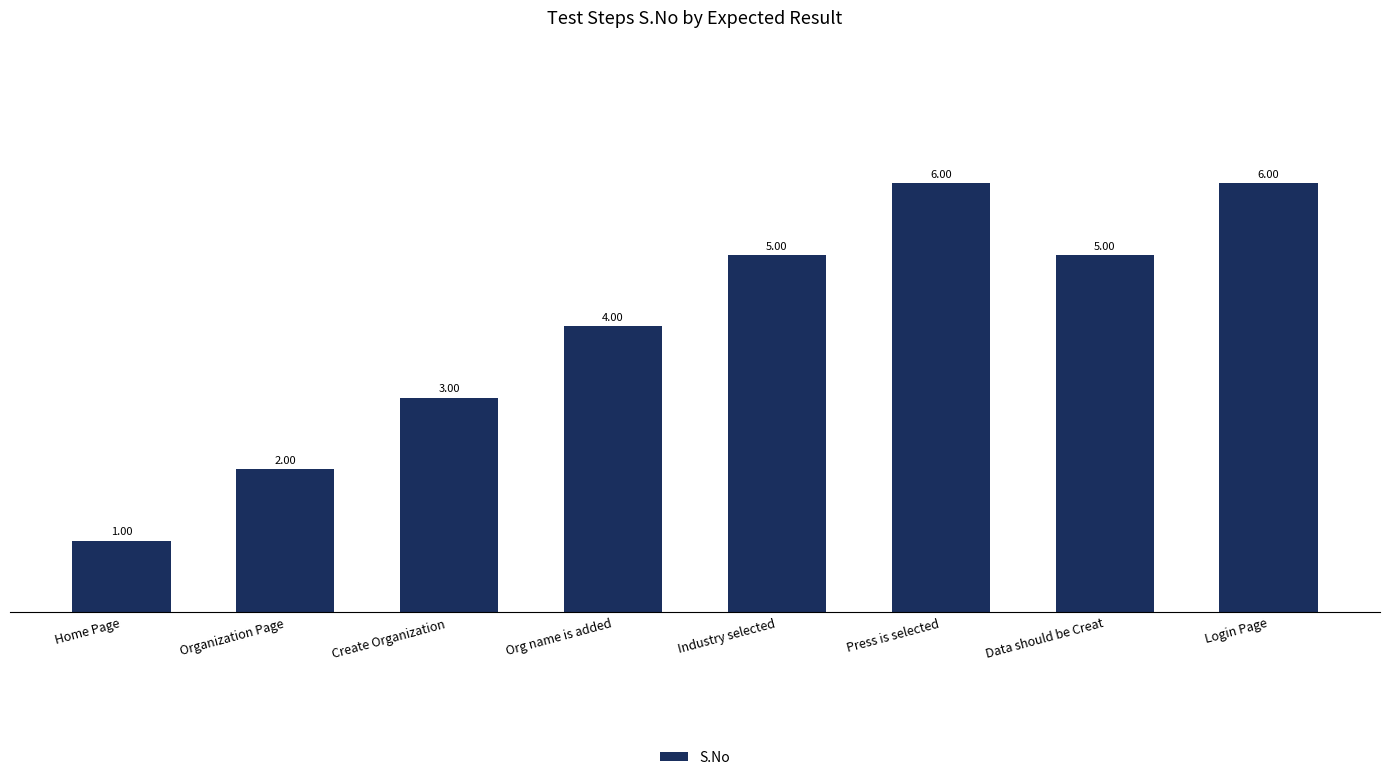

What is the ratio of the value at Organization Page to the value at Org name is added?

0.5